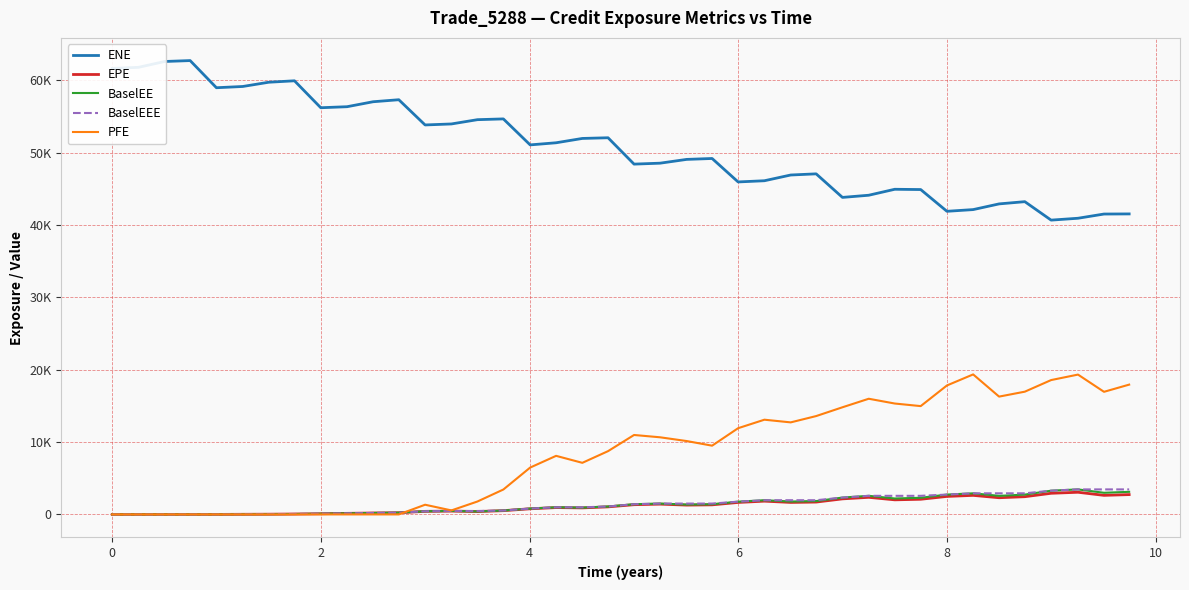

Does the chart have visible grid lines?

Yes